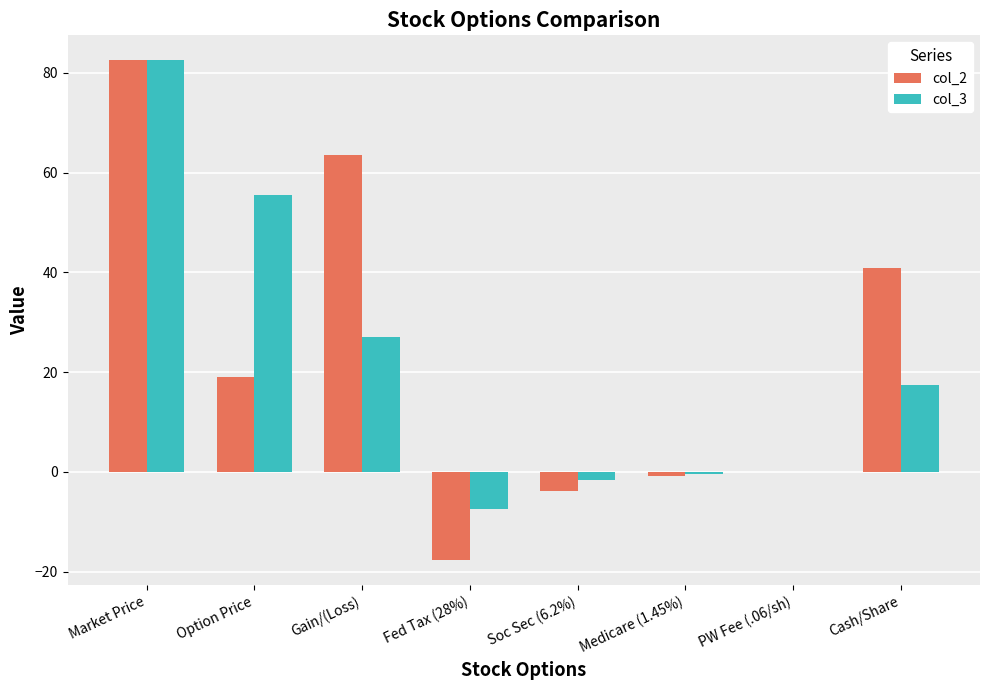

At which category is the sum across all series the highest?

Market Price